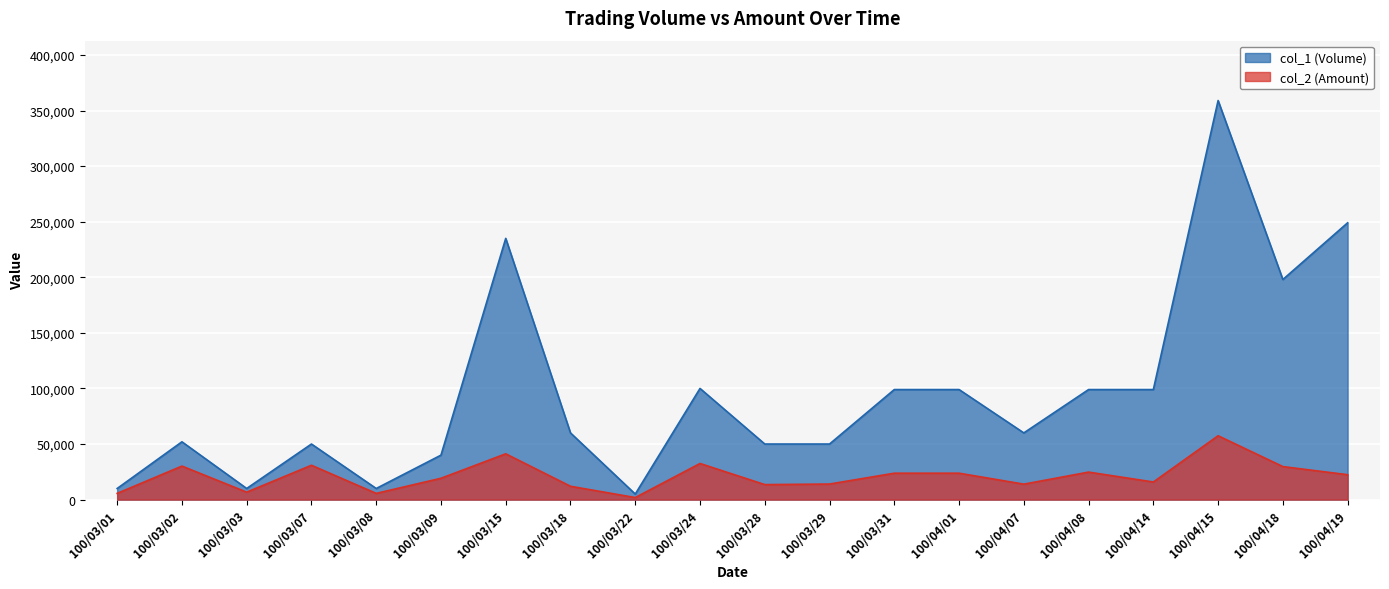

The col_2 (Amount) series shows 4922 at 100/03/28. True or false?

False